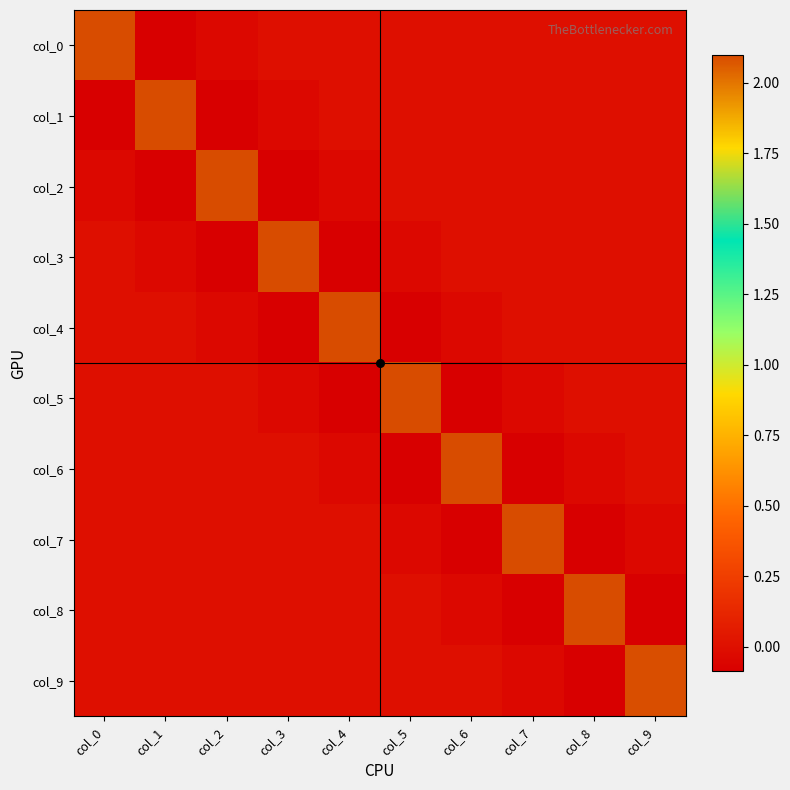

Which series has the largest range (max minus min)?

col_8